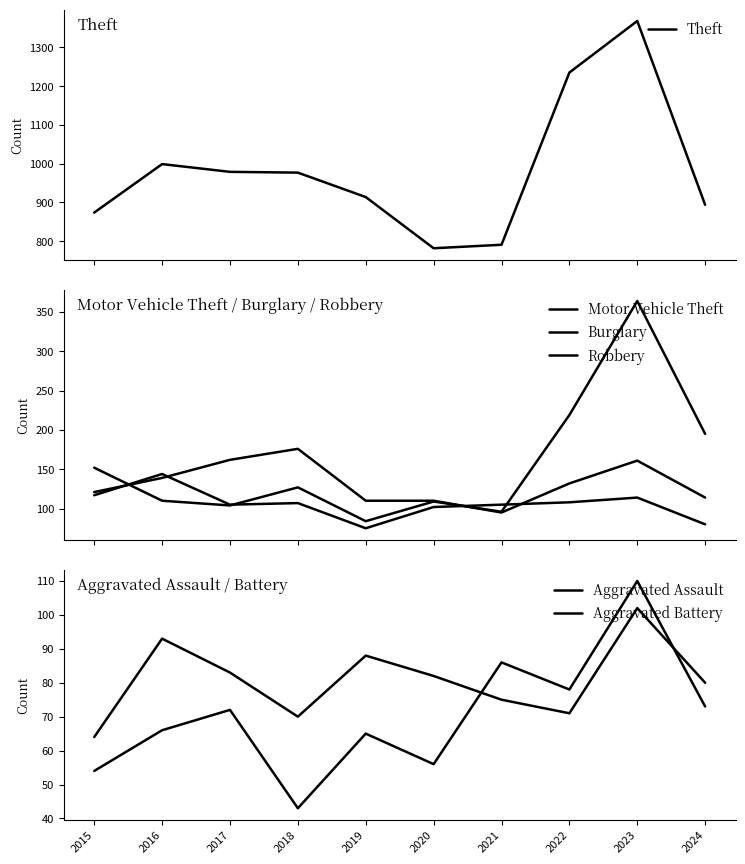

Reading left to right, what are all the values shown in this chart?

Theft: 2015=874	2016=999	2017=979	2018=977	2019=914	2020=782	2021=791	2022=1235	2023=1368	2024=894
Motor Vehicle Theft: 2015=152	2016=110	2017=104	2018=127	2019=84	2020=109	2021=96	2022=219	2023=364	2024=195
Burglary: 2015=121	2016=139	2017=162	2018=176	2019=110	2020=110	2021=95	2022=132	2023=161	2024=114
Robbery: 2015=117	2016=144	2017=105	2018=107	2019=75	2020=102	2021=105	2022=108	2023=114	2024=80
Aggravated Assault: 2015=54	2016=66	2017=72	2018=43	2019=65	2020=56	2021=86	2022=78	2023=110	2024=73
Aggravated Battery: 2015=64	2016=93	2017=83	2018=70	2019=88	2020=82	2021=75	2022=71	2023=102	2024=80